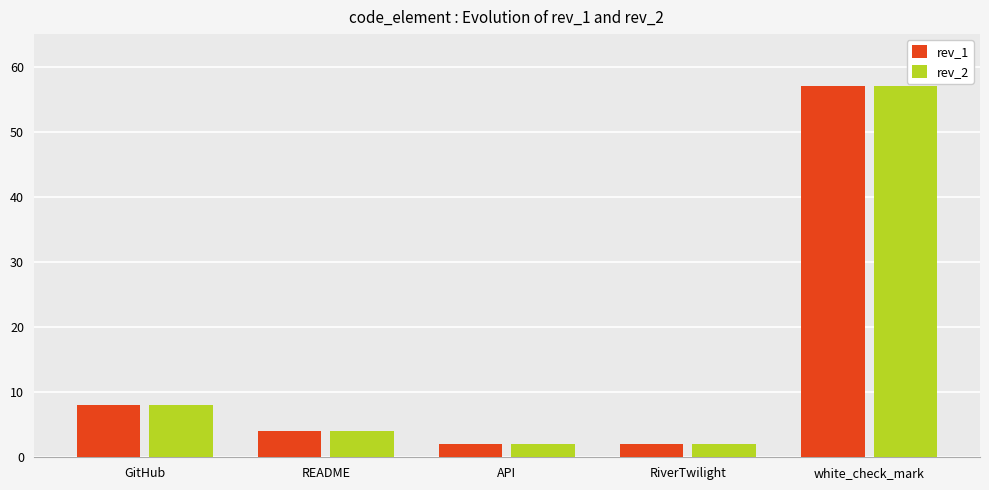

What is the difference between the maximum and minimum values in the rev_1 series?

55